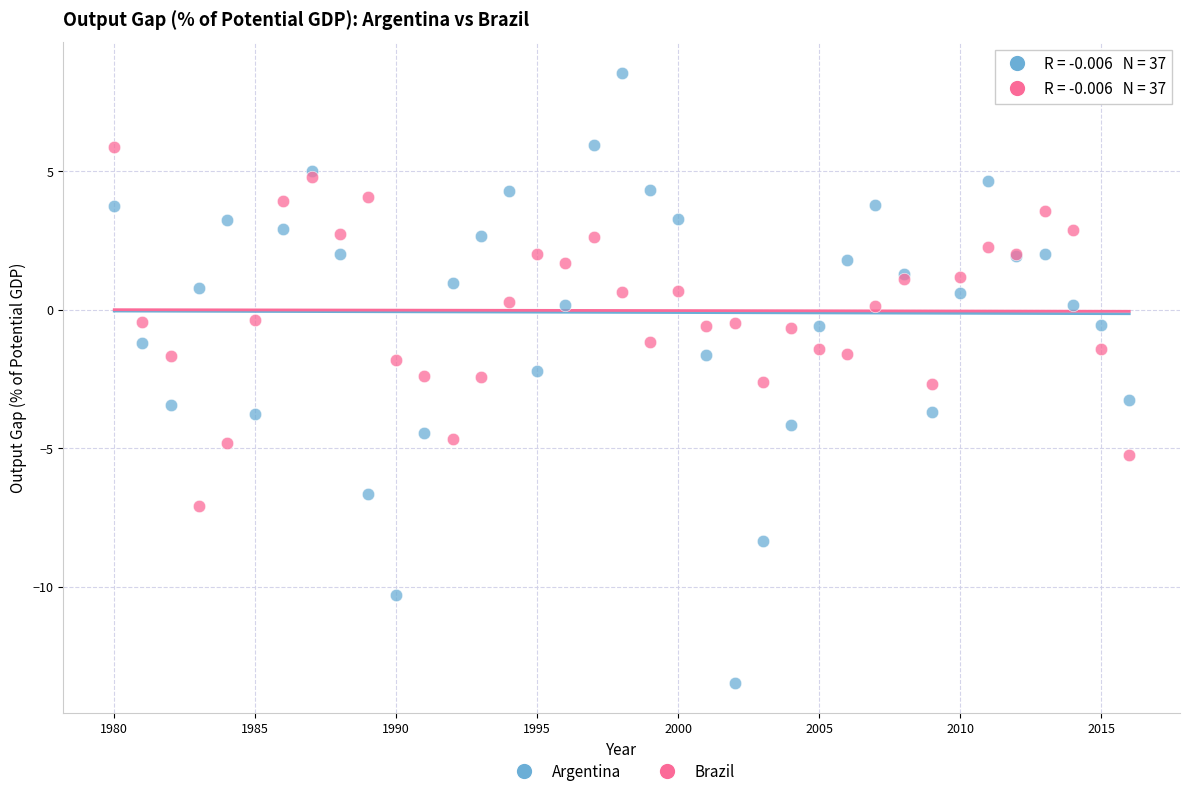

Which series contains the lowest Y value?

Argentina